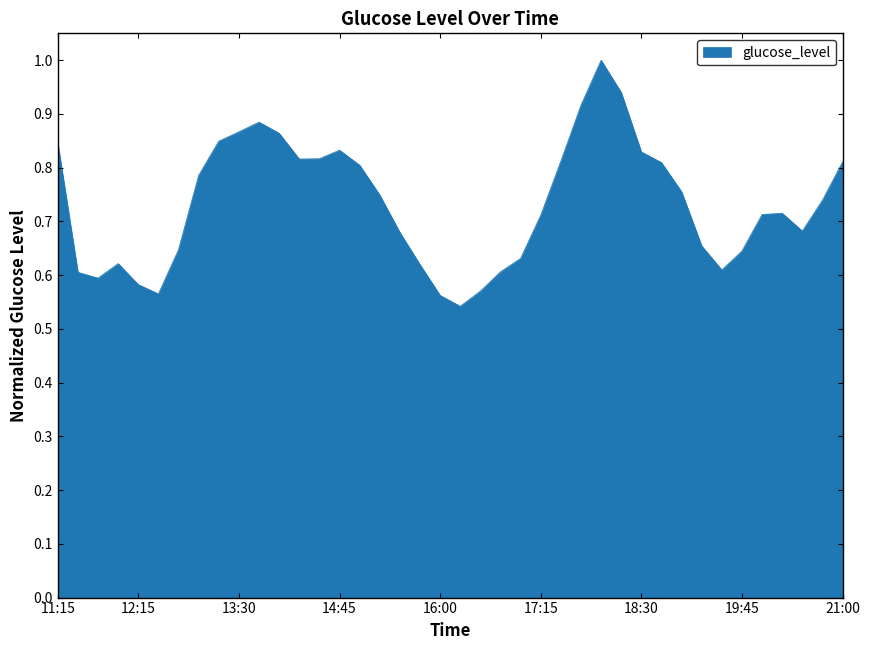

Count the number of categories in the chart.

40